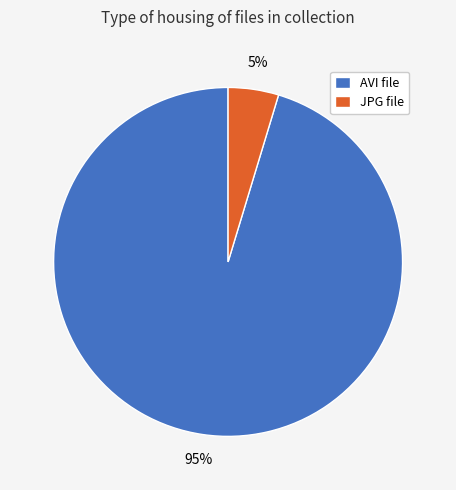

How many segments does this pie chart have?

2